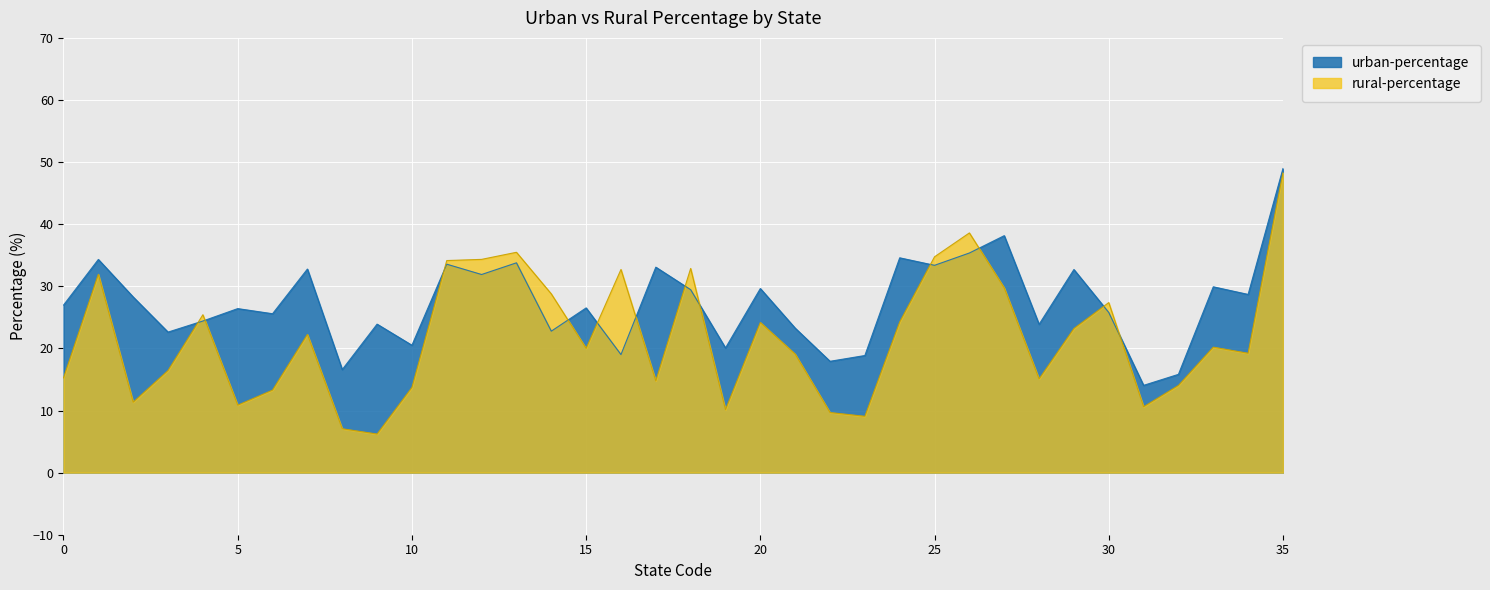

Rank the categories by urban-percentage value from lowest to highest.

31, 32, 8, 22, 23, 16, 19, 10, 3, 14, 21, 28, 9, 4, 6, 30, 5, 15, 0, 2, 34, 18, 20, 33, 12, 29, 7, 17, 25, 11, 13, 1, 24, 26, 27, 35